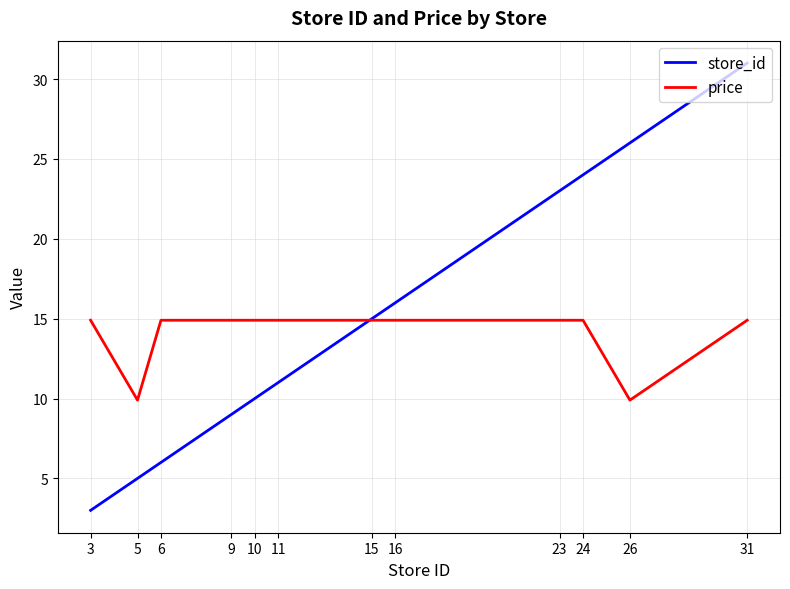

Which category has the highest value across all series?

31